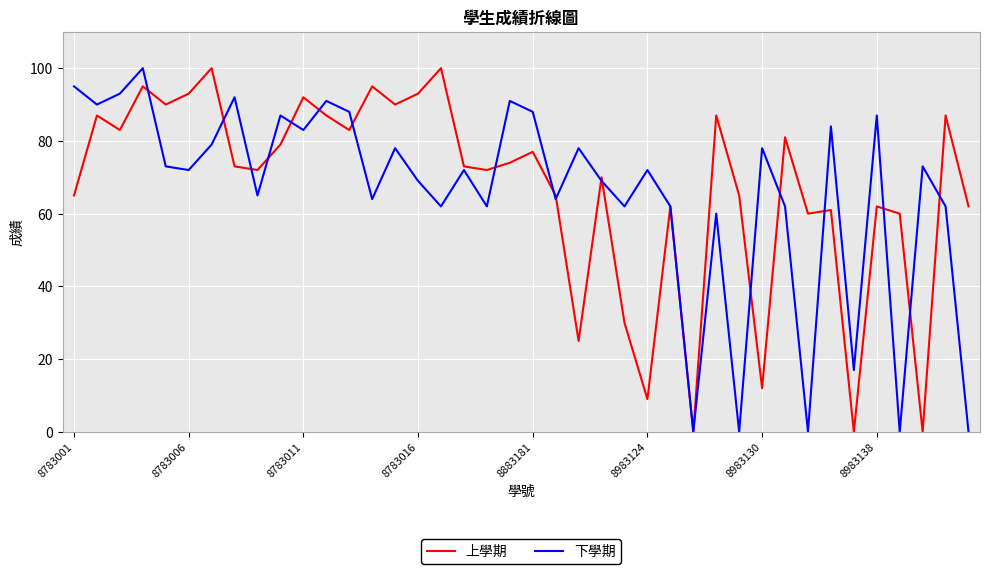

What is the greatest value displayed?

100